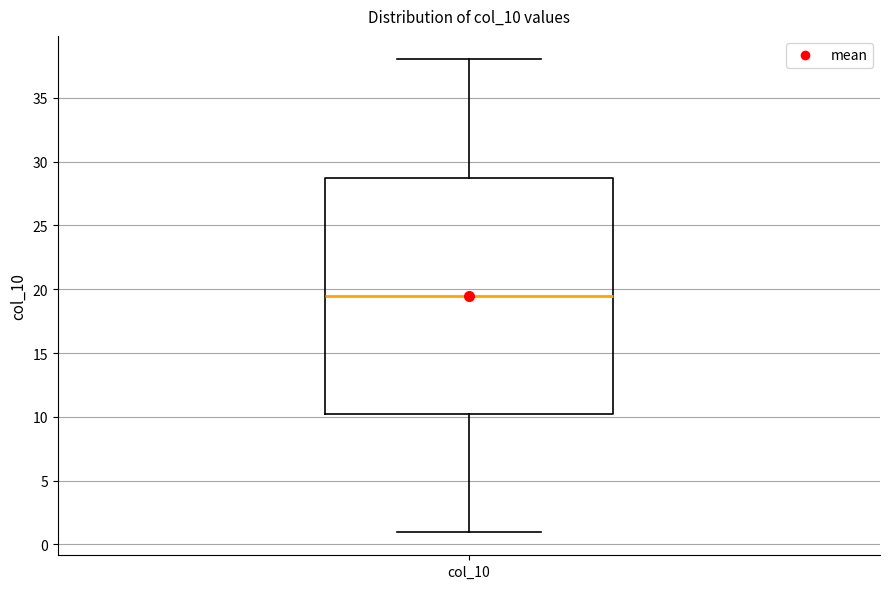

Transcribe this box plot: give where the median line is, the range the box spans, and where the two whiskers end, as read against the y-axis. The values are not printed on the chart, so give them approximately, as read against the axis.

median 19.5, box 10.5 to 29.0, whiskers 1.0 to 38.0